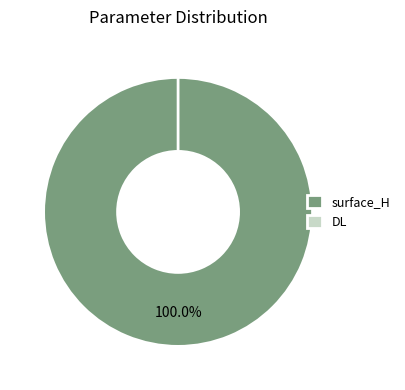

True or false: surface_H accounts for 100% of the total.

True